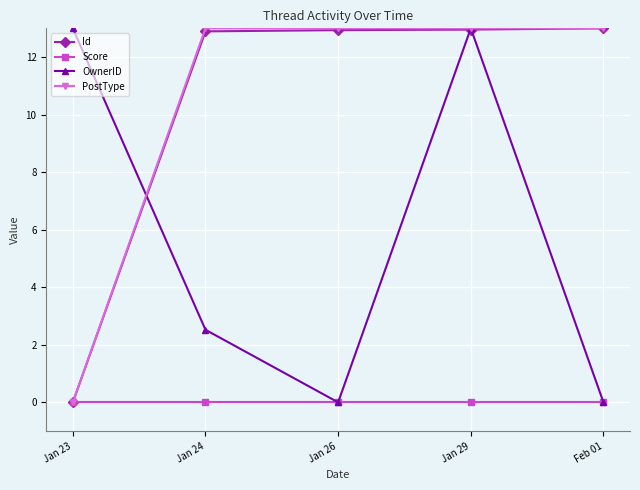

What is the maximum value for Id?

13.0